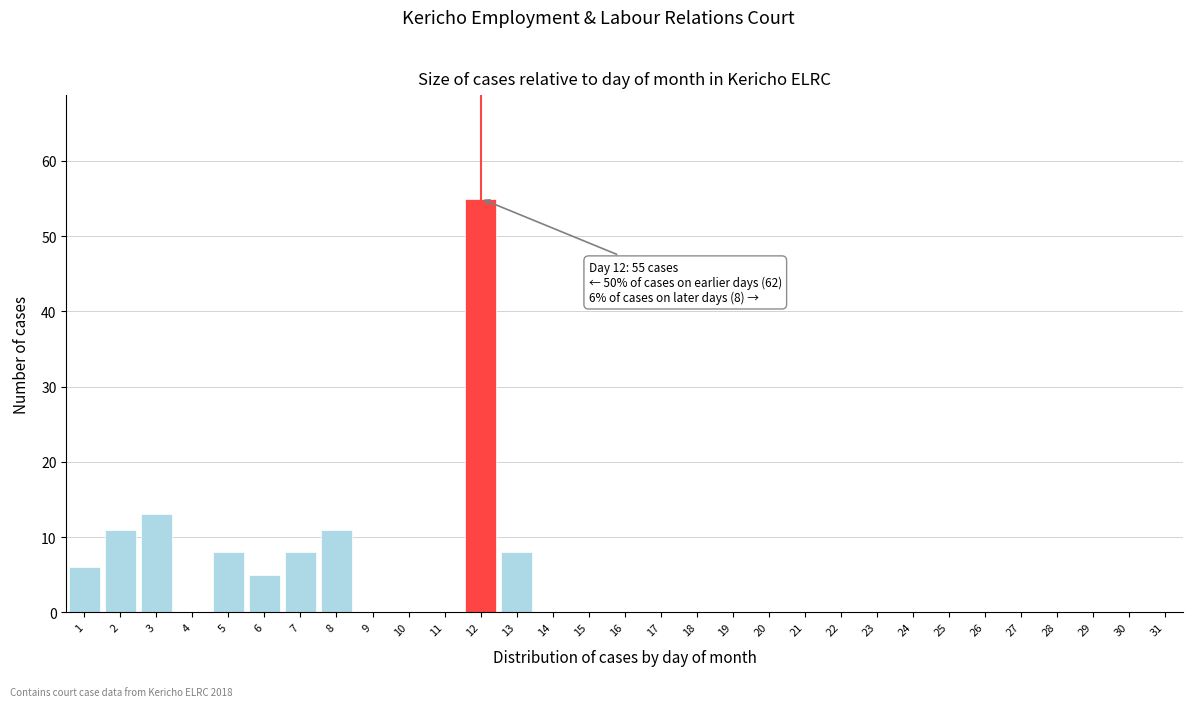

What is the change in value from 8 to 18?

-11